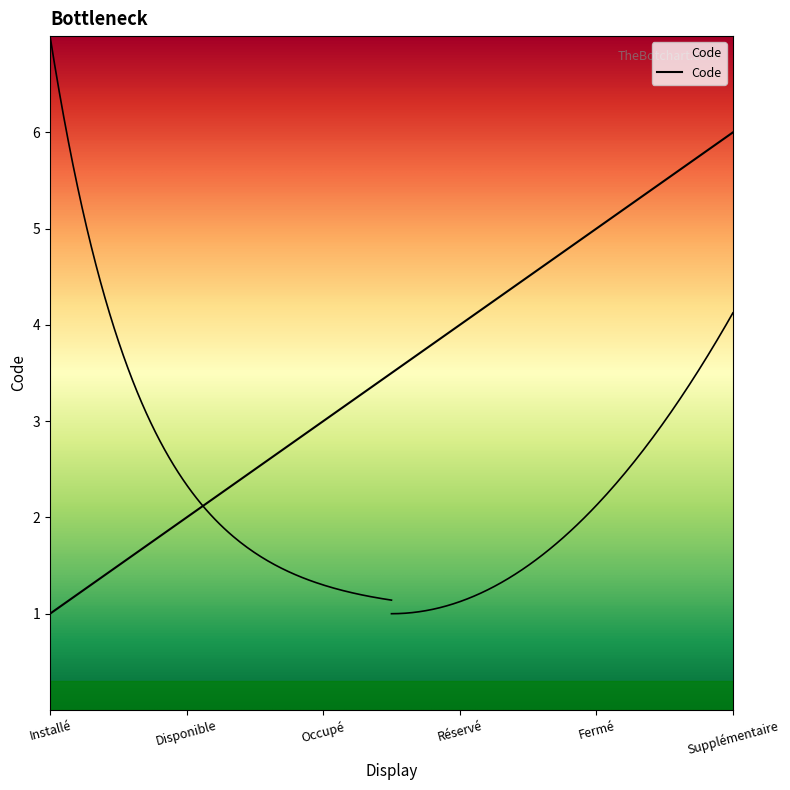

Is it true that the value at Occupé is 3?

True